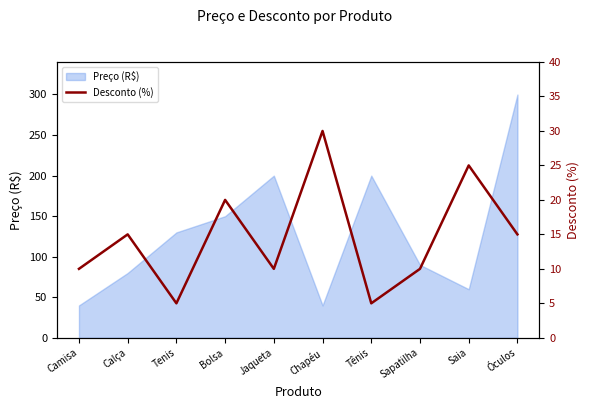

What position from the right is Jaqueta?

6